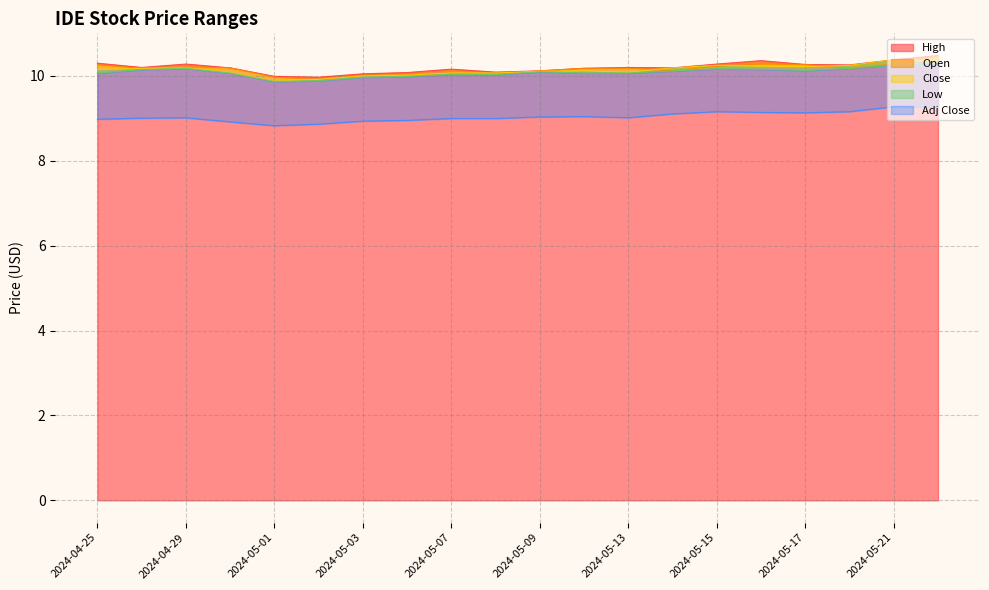

Which series changed the most between 2024-04-30 and 2024-05-09?

Adj Close